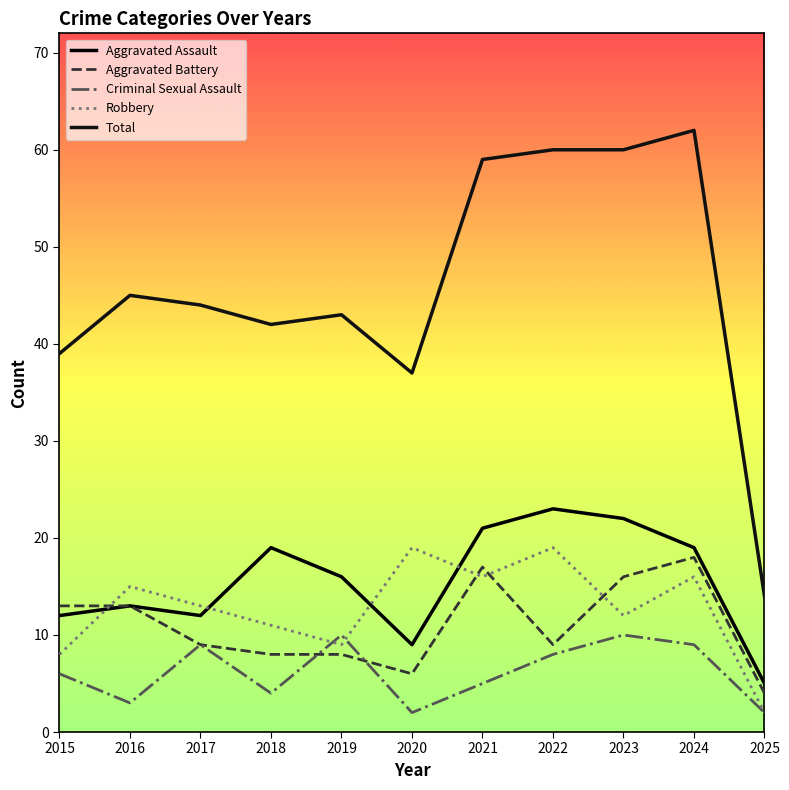

What is the value of the Aggravated Battery point at the 1st from the left?

13